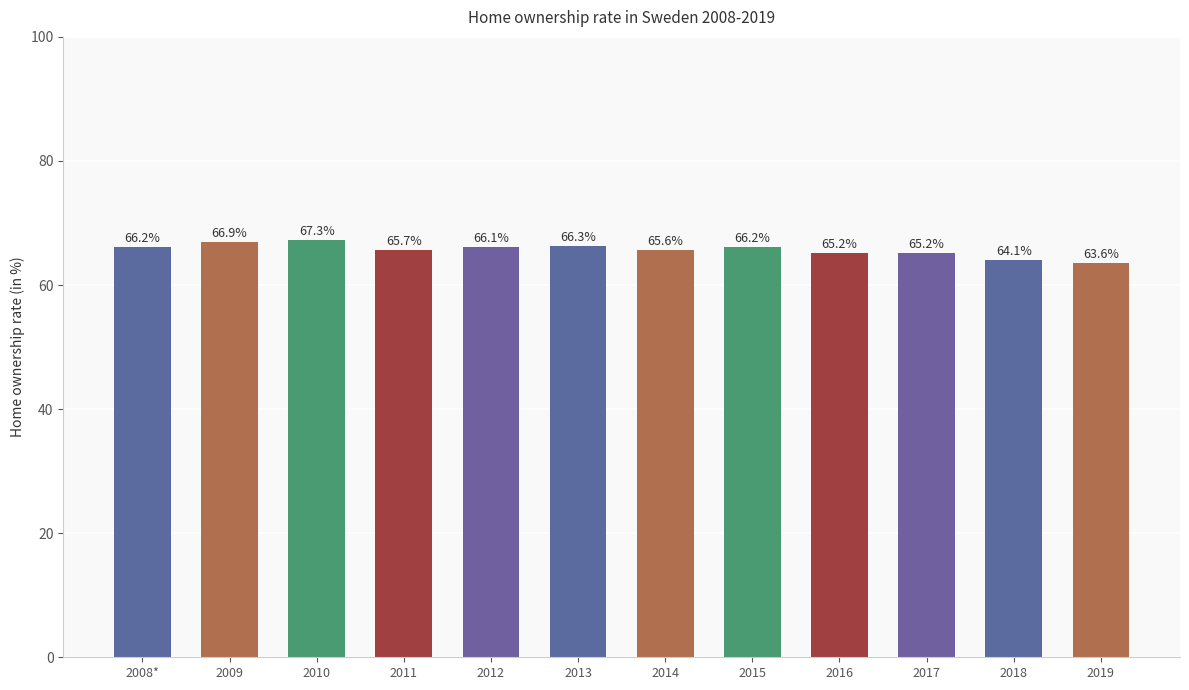

How many categories are shown in the chart?

12